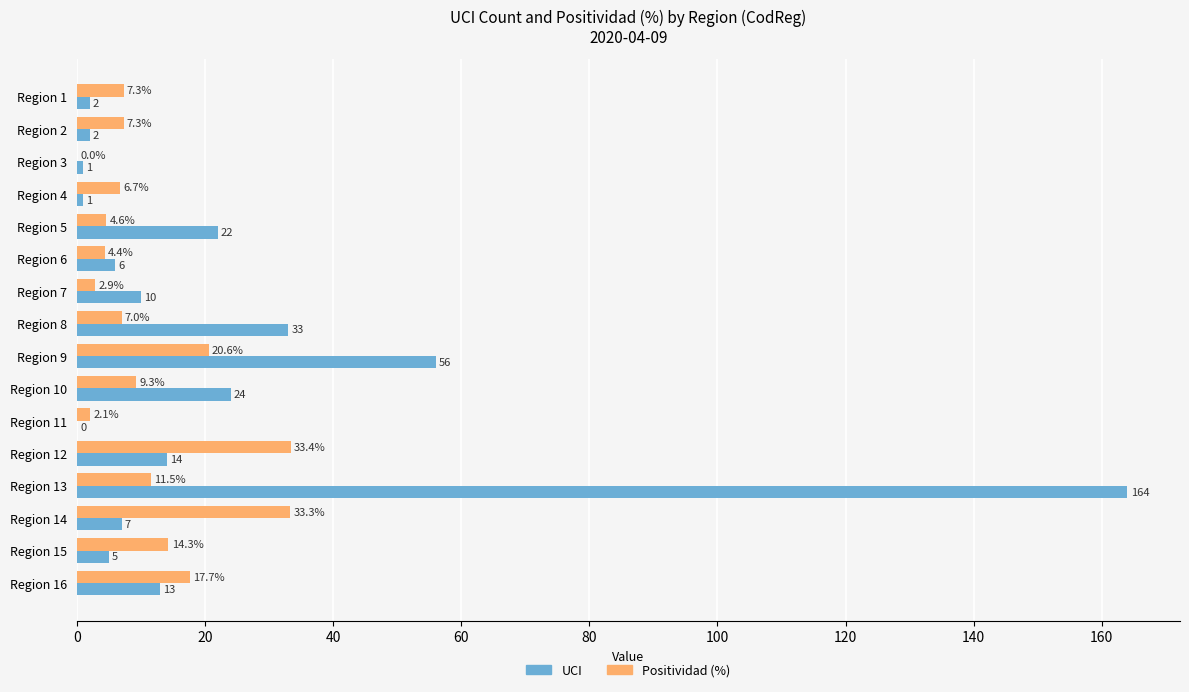

The value of Positividad (%) at Region 14 is 15.1. True or false?

False